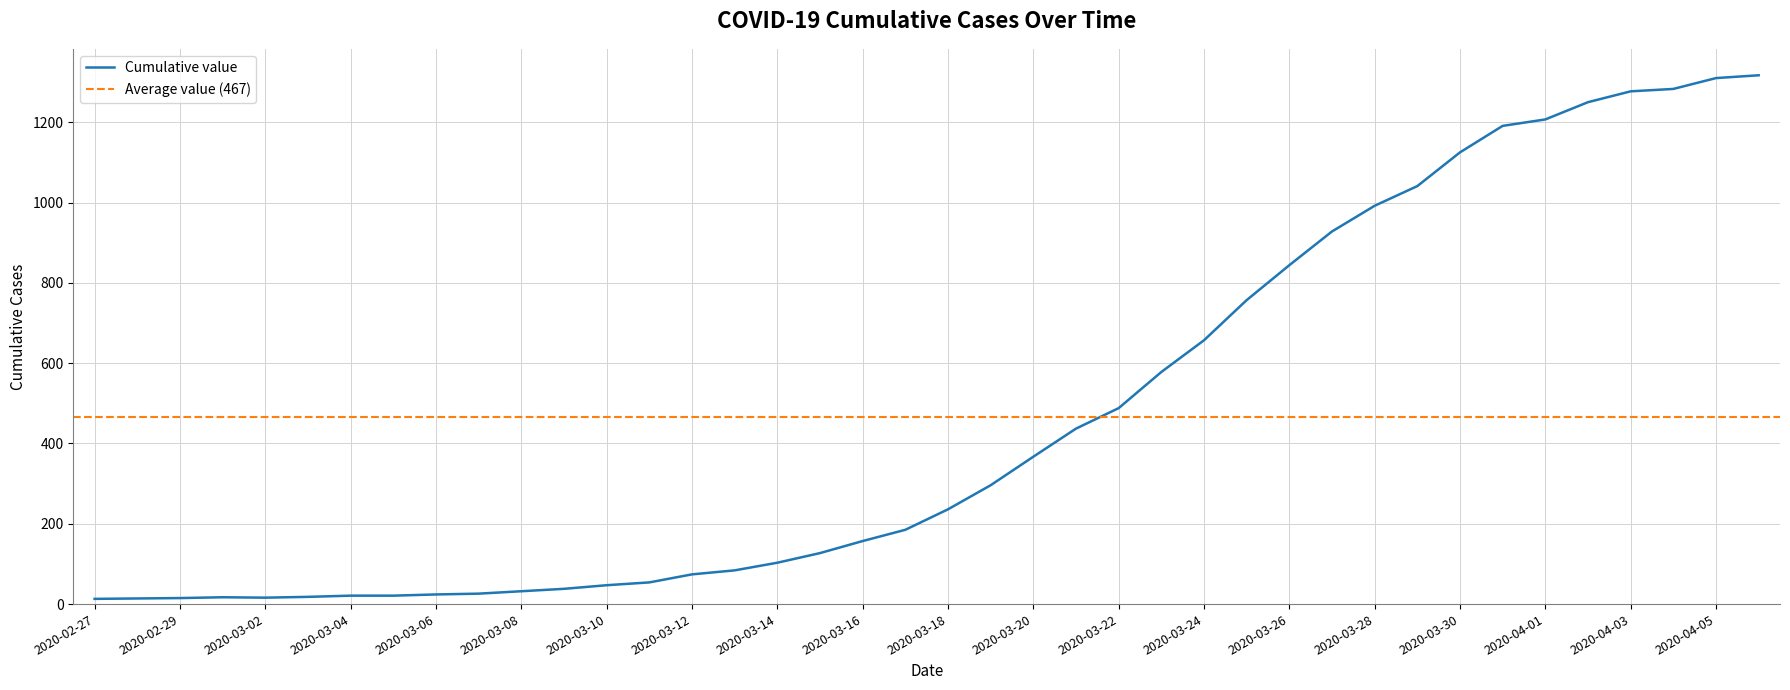

What is the maximum value shown in the chart?

1317